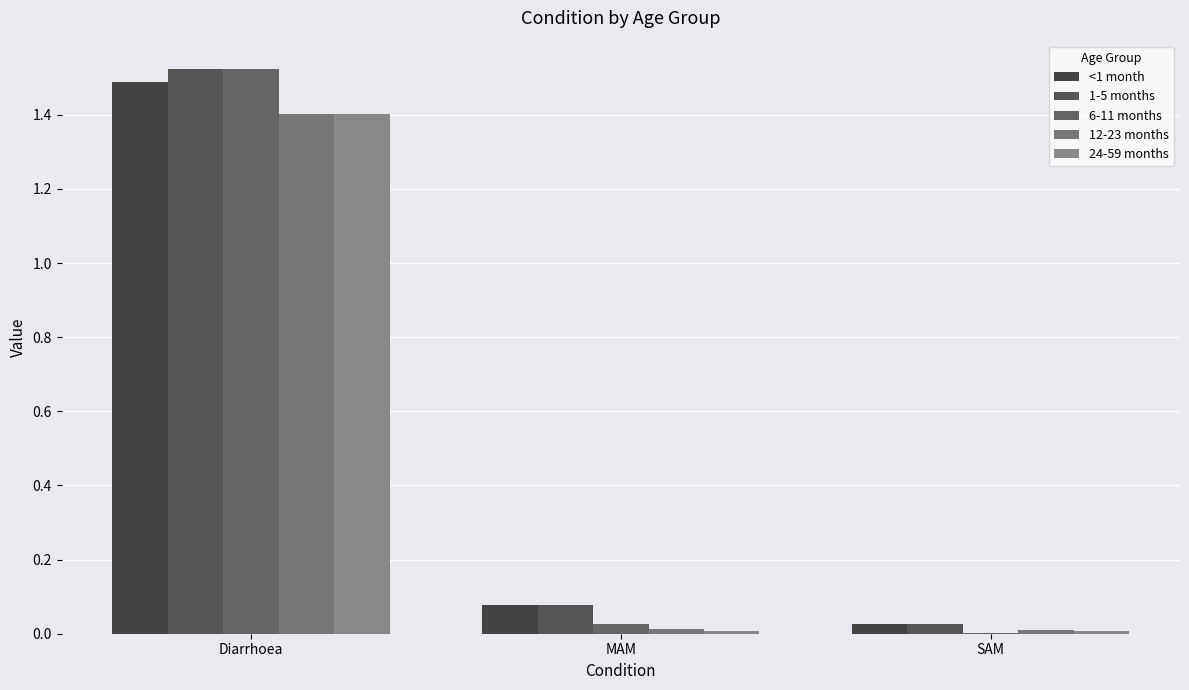

Reading left to right, list all the values displayed in this chart.

<1 month: 1.5	0.1	0.0
1-5 months: 1.5	0.1	0.0
6-11 months: 1.5	0.0	0.0
12-23 months: 1.4	0.0	0.0
24-59 months: 1.4	0.0	0.0